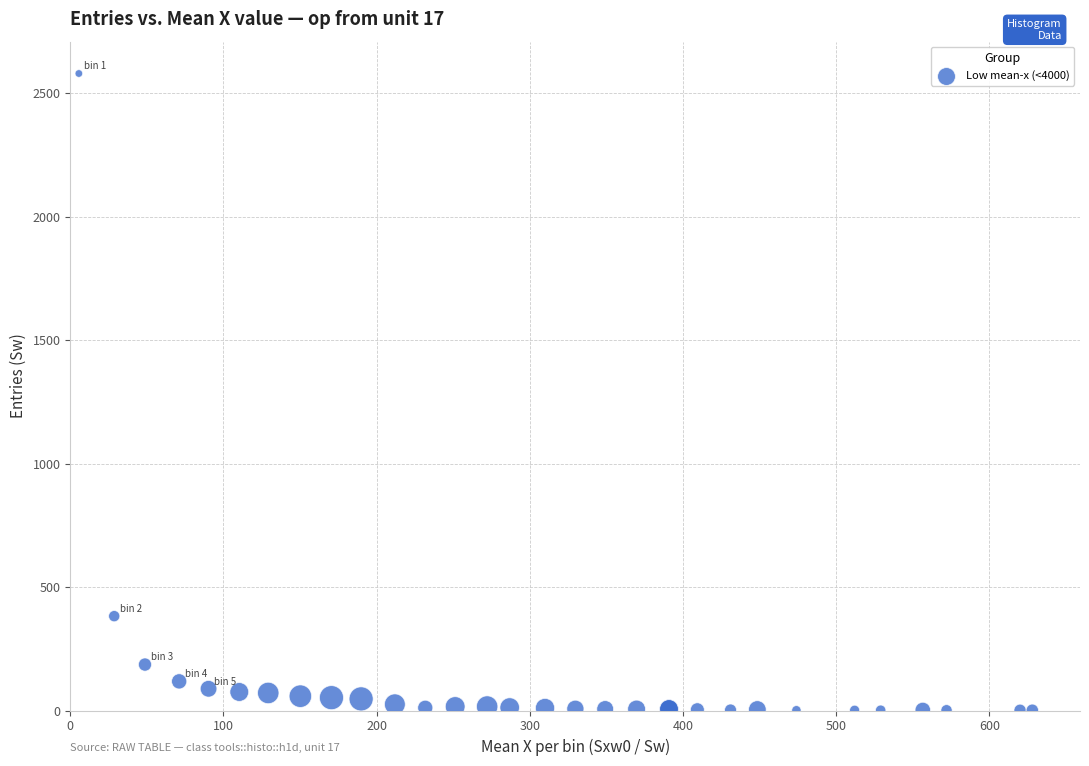

What Y value in the scatter plot is closest to 1290?

382